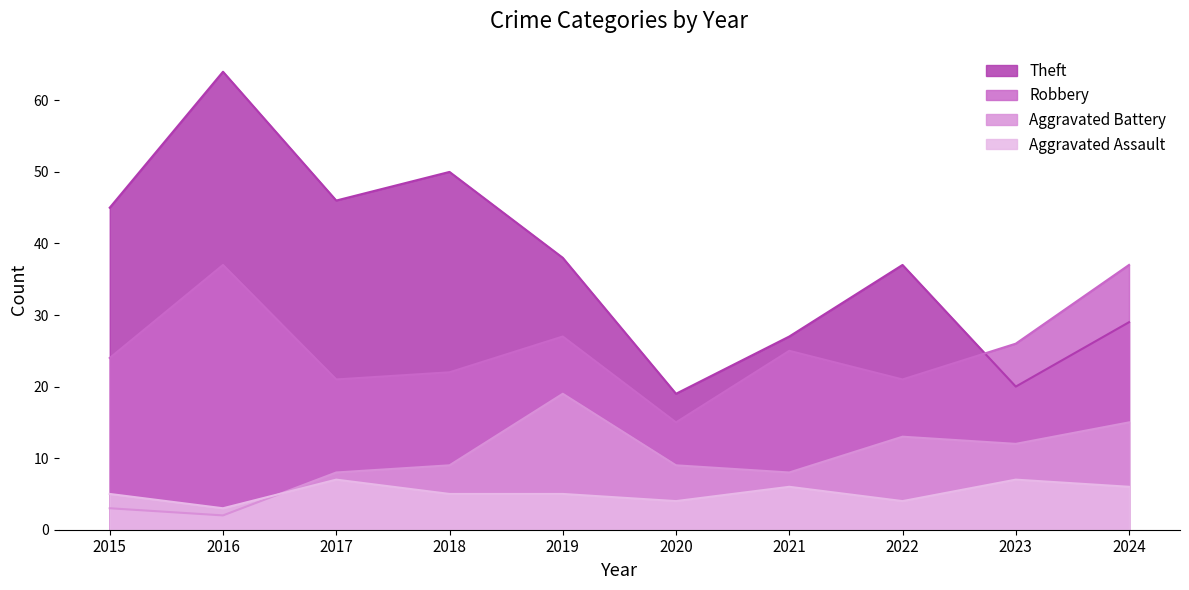

True or false: Aggravated Battery and Theft intersect in this chart.

False